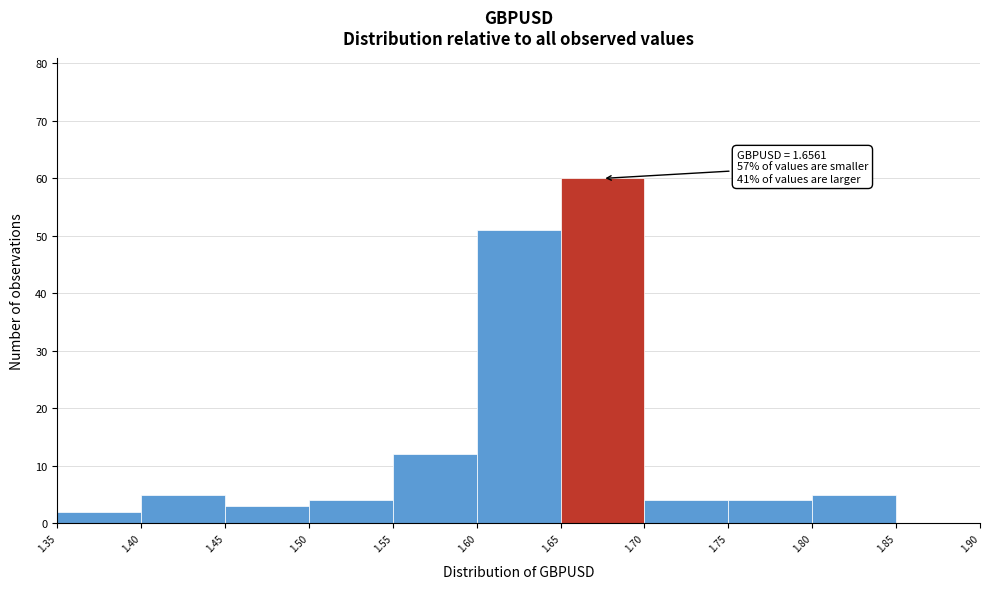

Which range on the x-axis has the tallest bar?

1.65 to 1.70